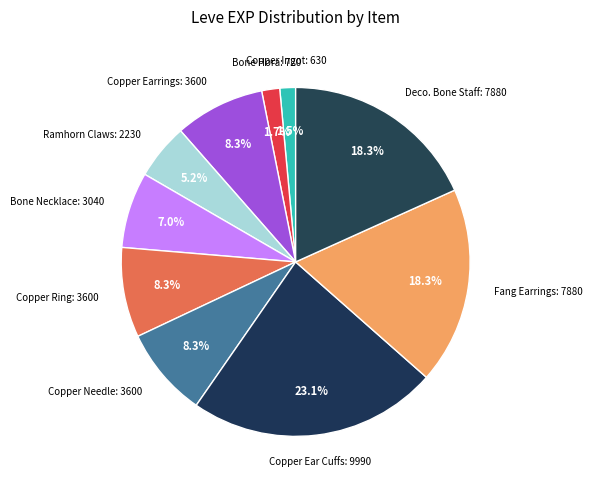

Which category has the biggest portion of the pie?

Copper Ear Cuffs